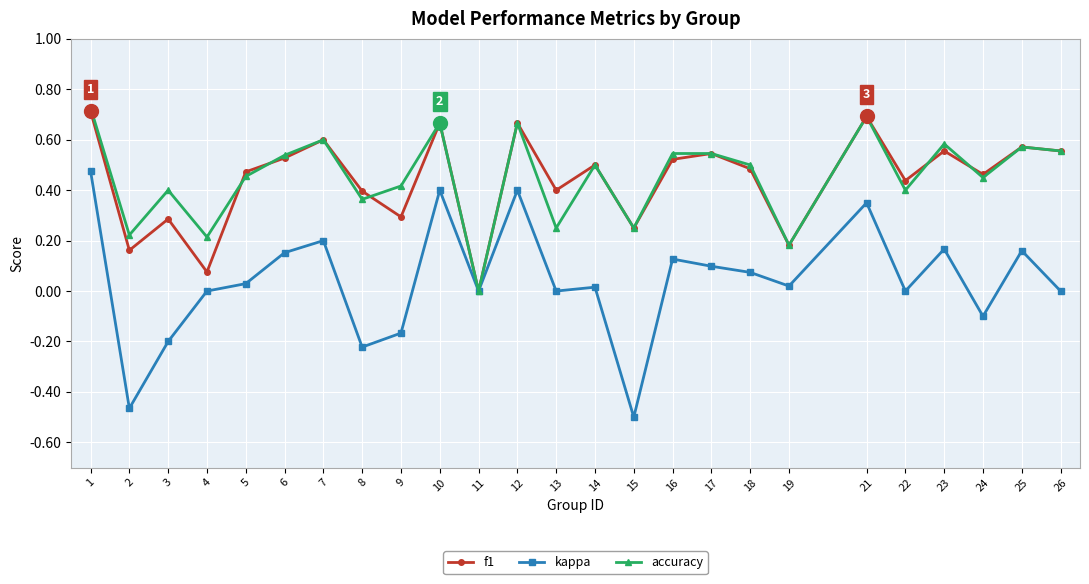

How many positive values does the f1 series have?

24